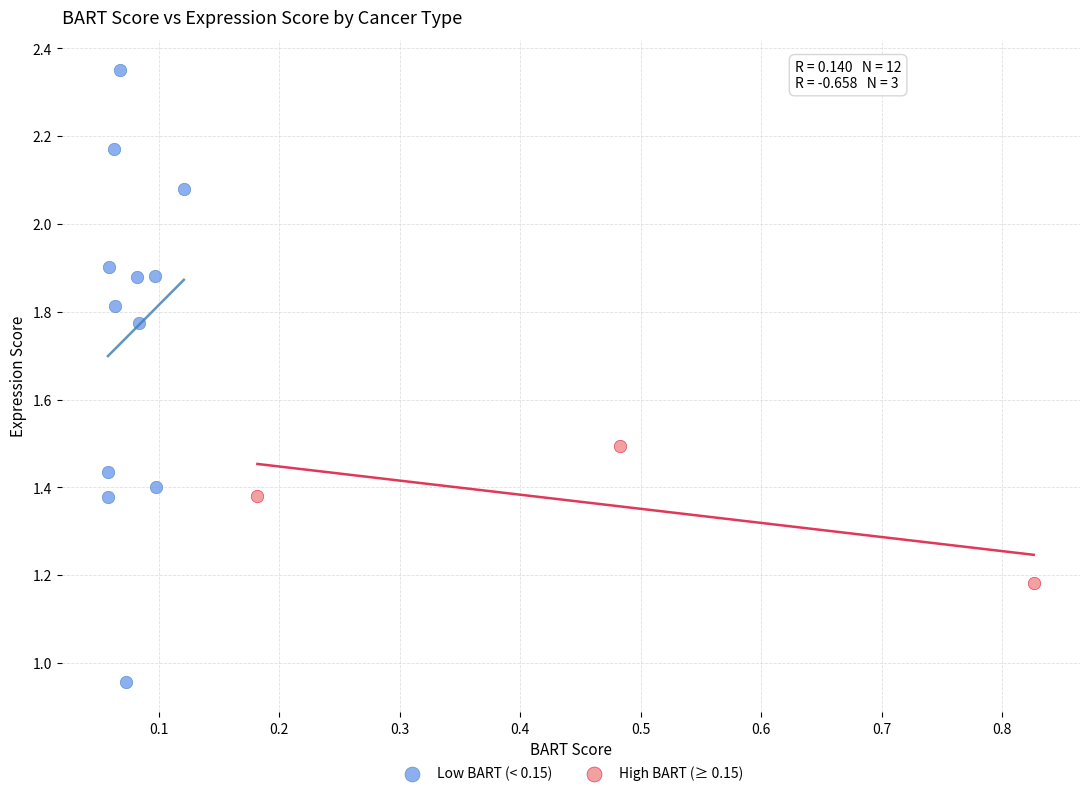

Which series reaches the maximum Y coordinate?

Low BART (< 0.15)